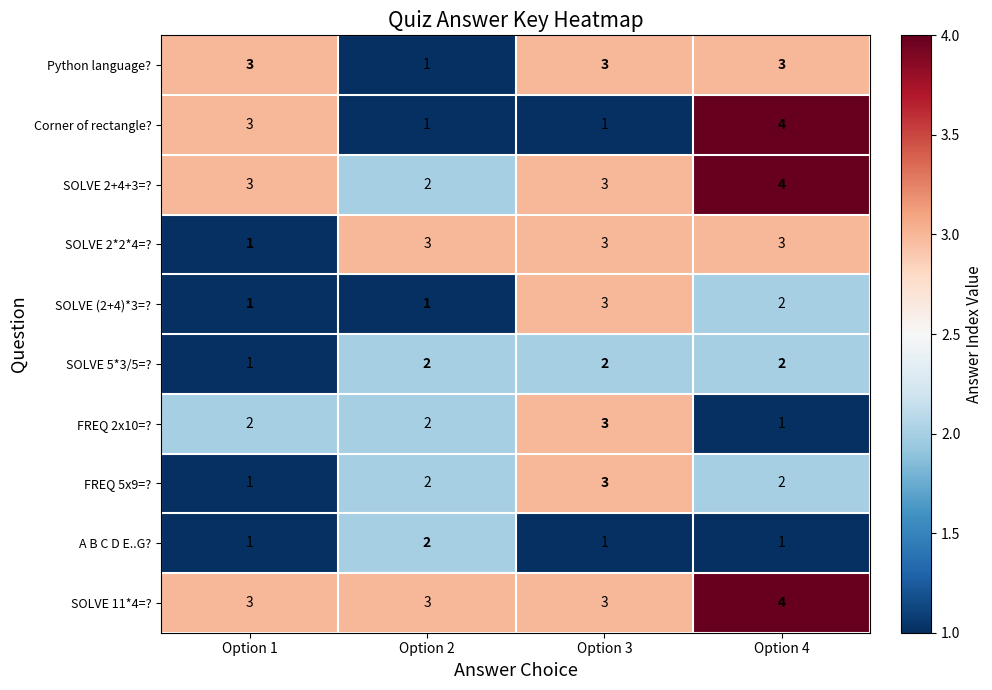

At which label does SOLVE 2+4+3=? reach its minimum?

Option 2